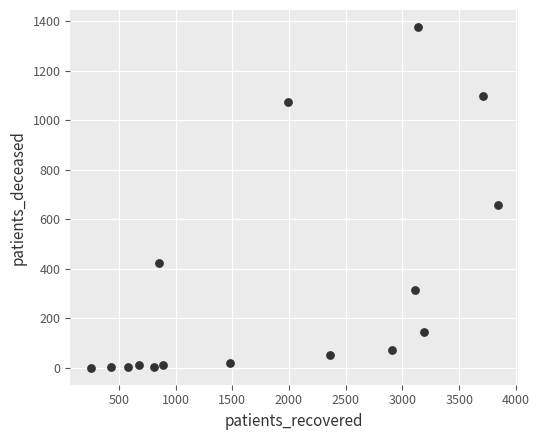

What is the range of Y values (max minus min)?

1377